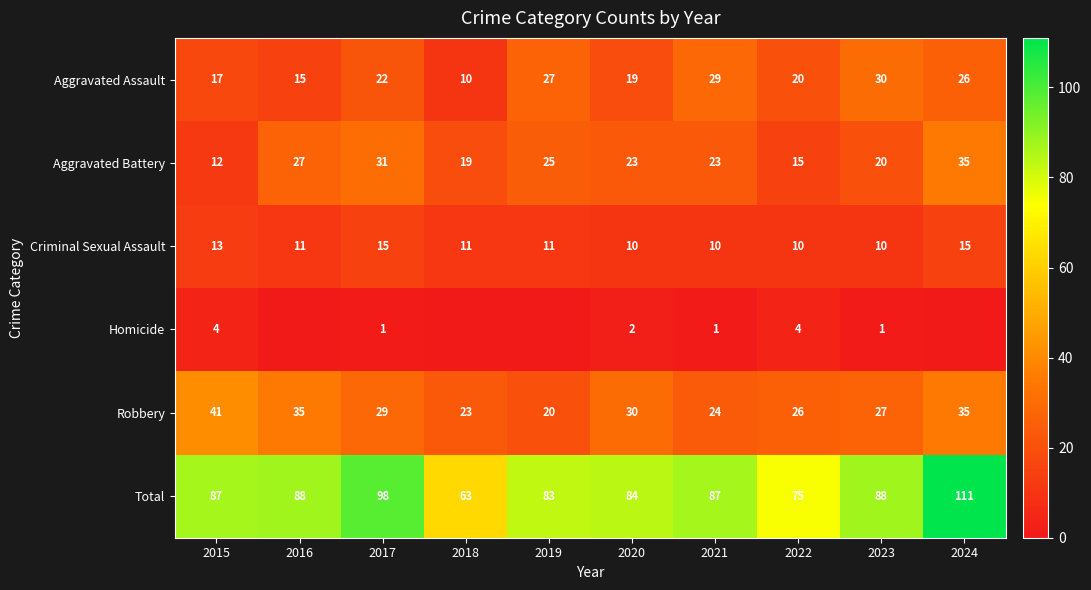

What is the total value across all series at 2015?

174